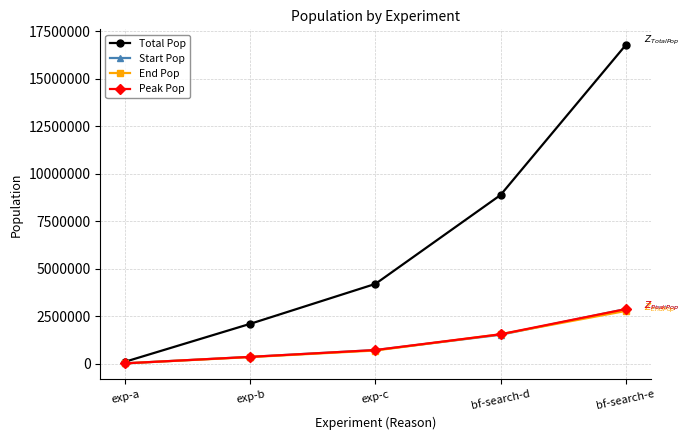

At which label does Start Pop reach its minimum?

exp-a